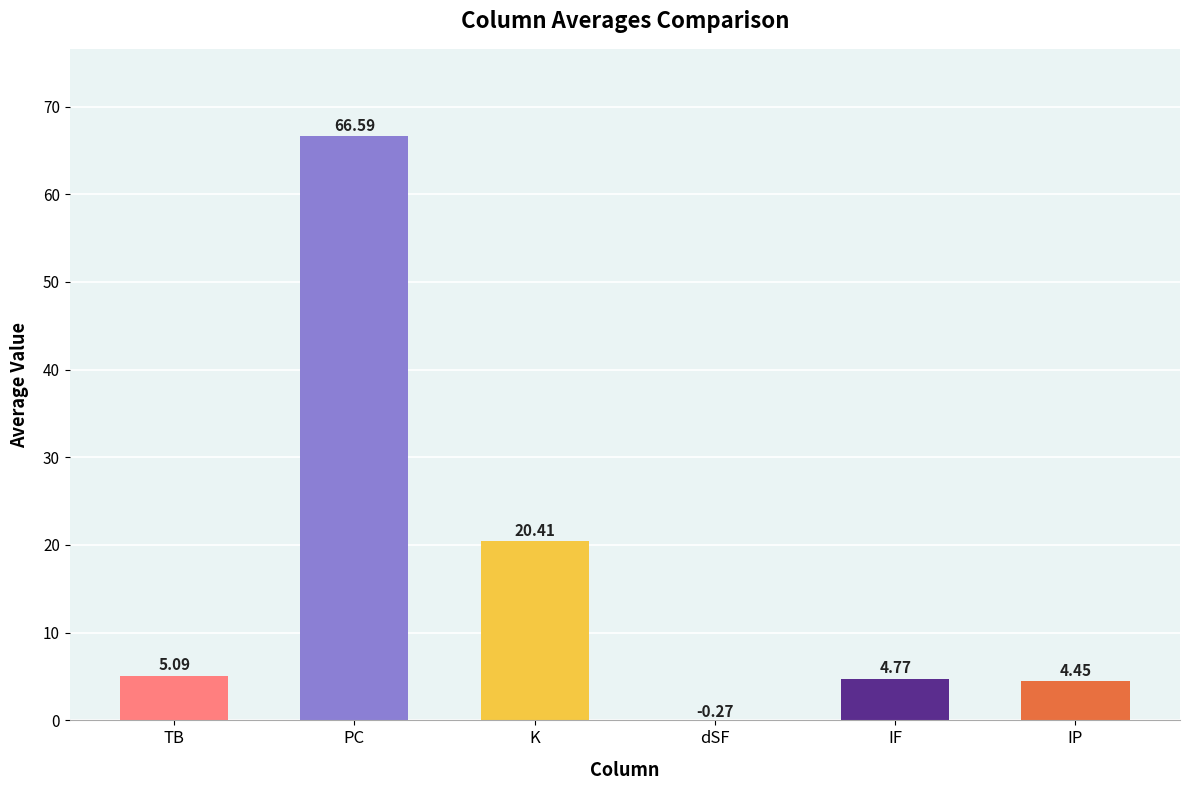

What is the difference between the values at K and TB?

15.3